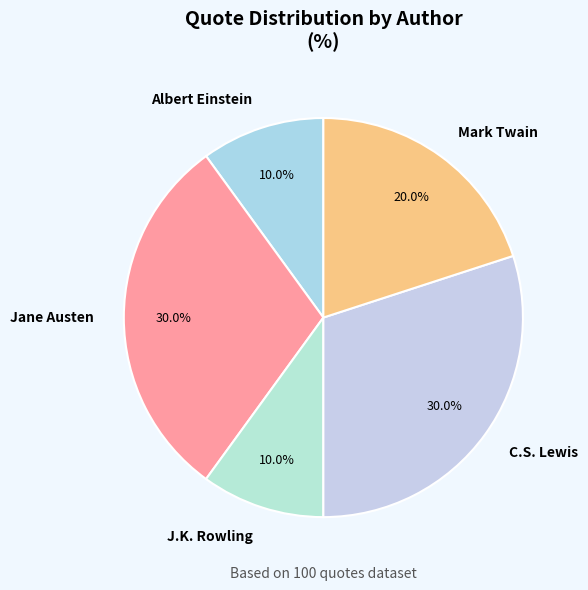

To the nearest percent, what is the average slice percentage?

20%